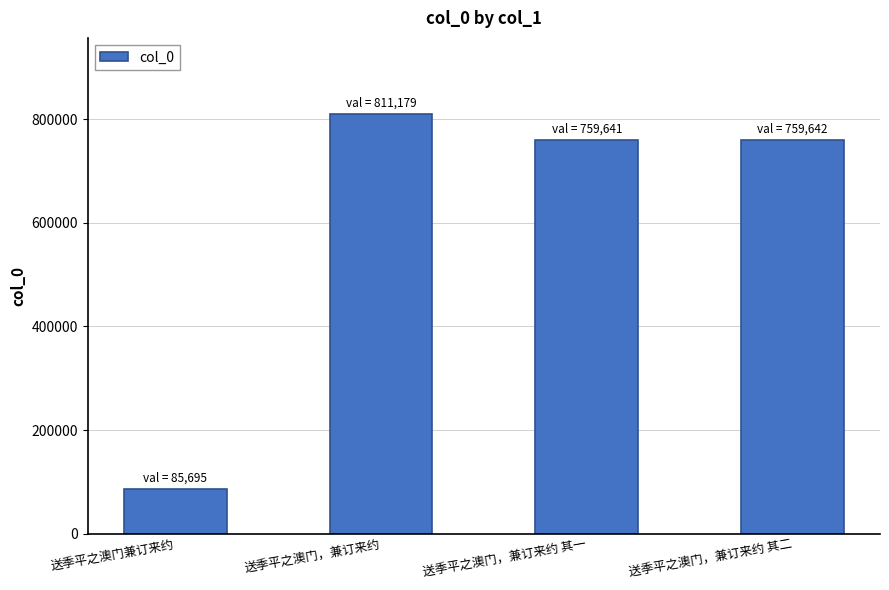

Approximately how many times larger is the value at 送季平之澳门，兼订来约 其一 compared to 送季平之澳门，兼订来约?

0.9